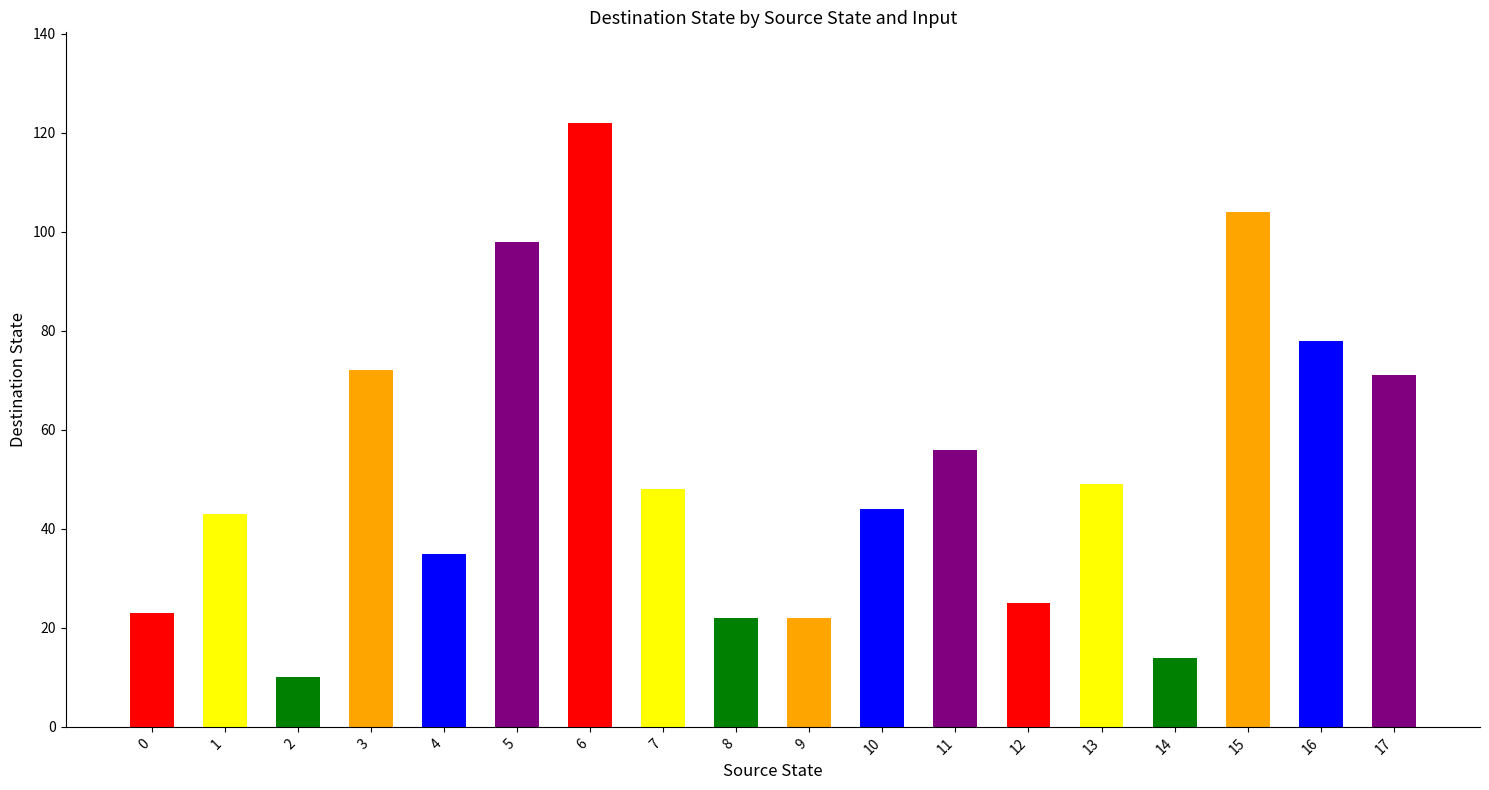

Does the chart contain stacked bars?

No